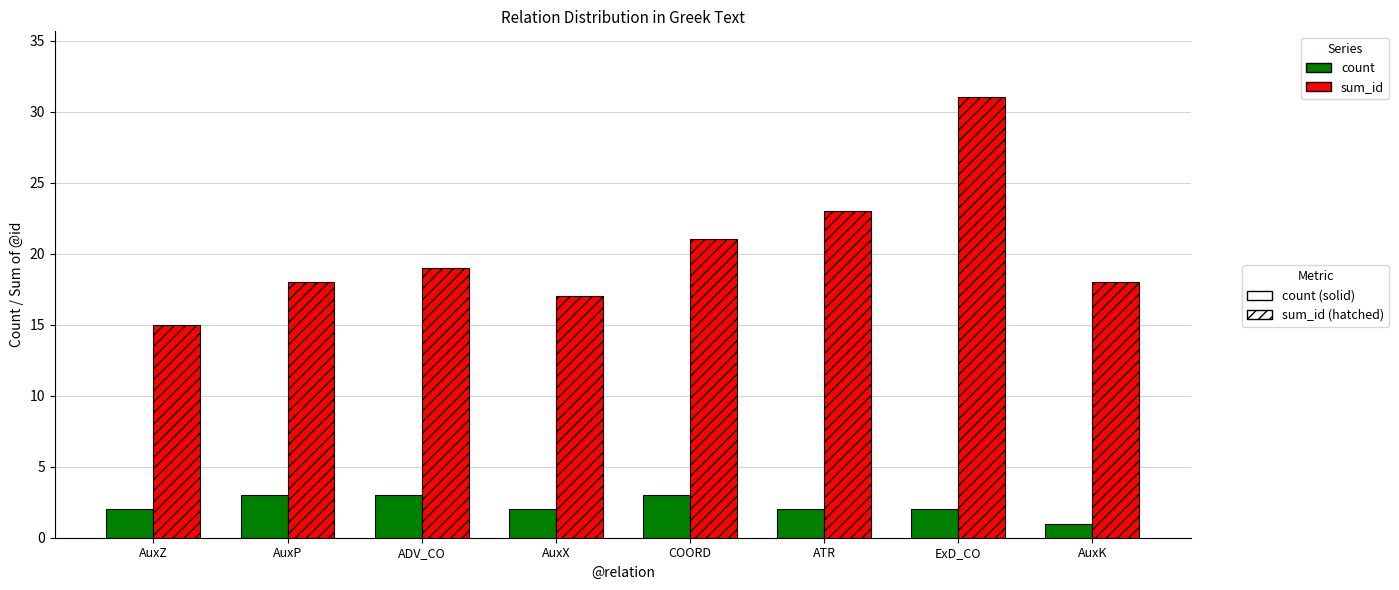

What is the total value across all series at COORD?

24